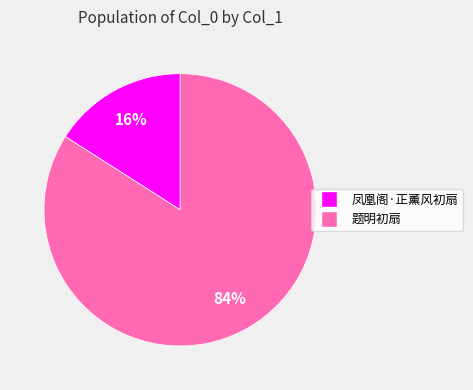

Combined, do 凤凰阁·正薰风初扇 and 题明初扇 account for over 50%?

Yes